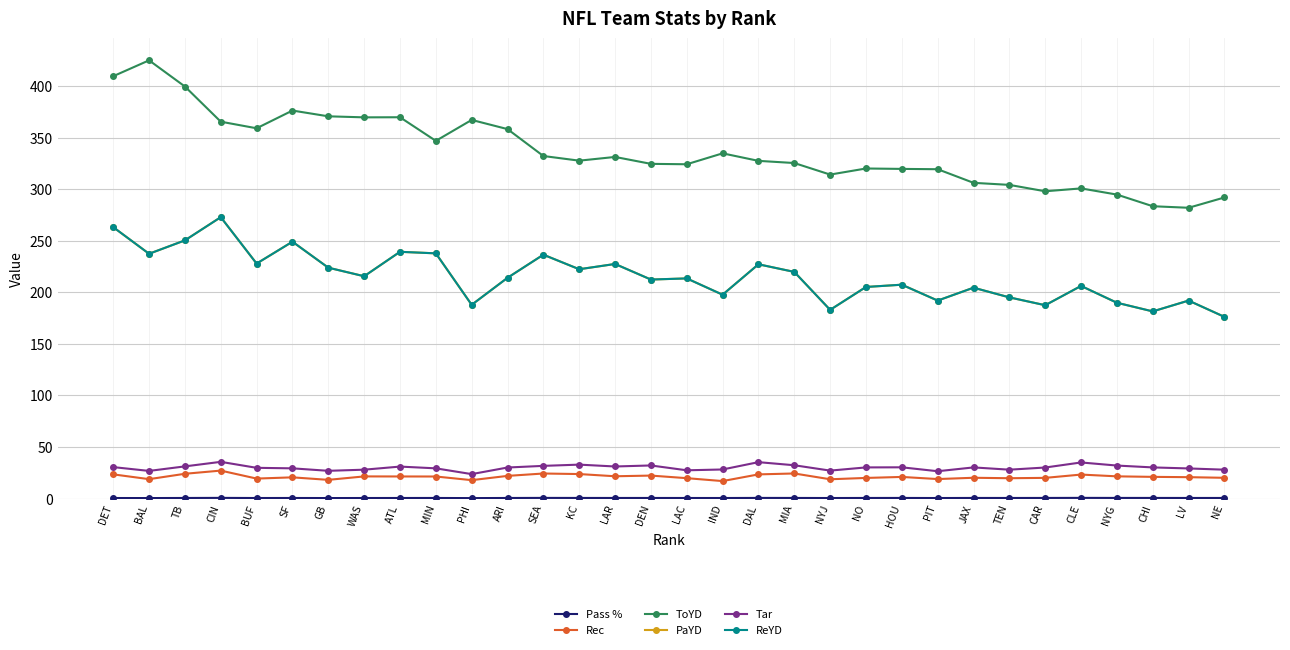

At which category does the chart reach its peak across all series?

BAL